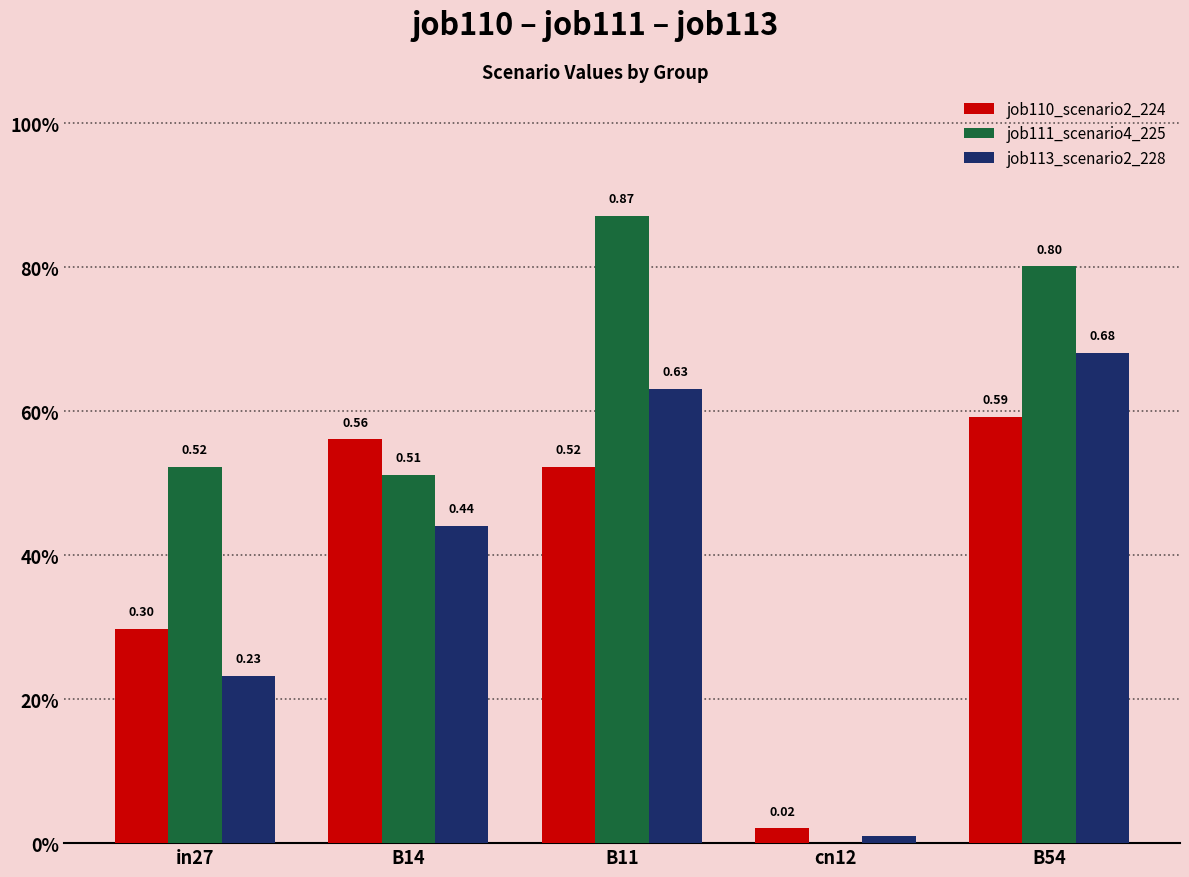

Which has a higher value, cn12 or B14?

B14